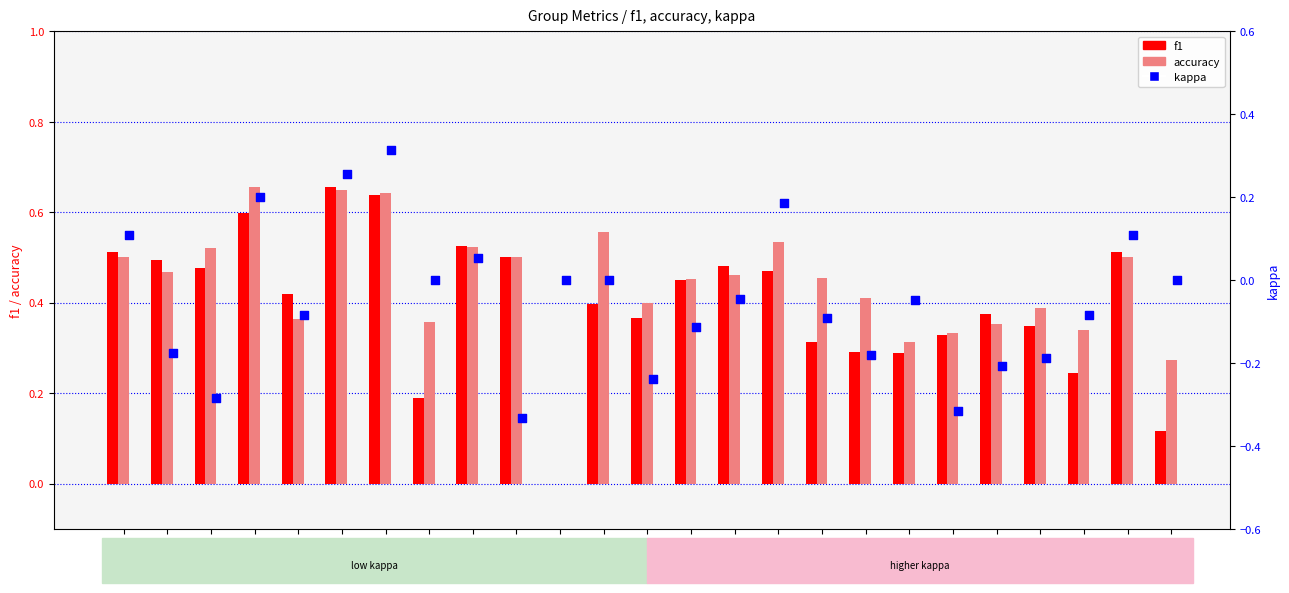

Which series has the largest total across all categories?

accuracy